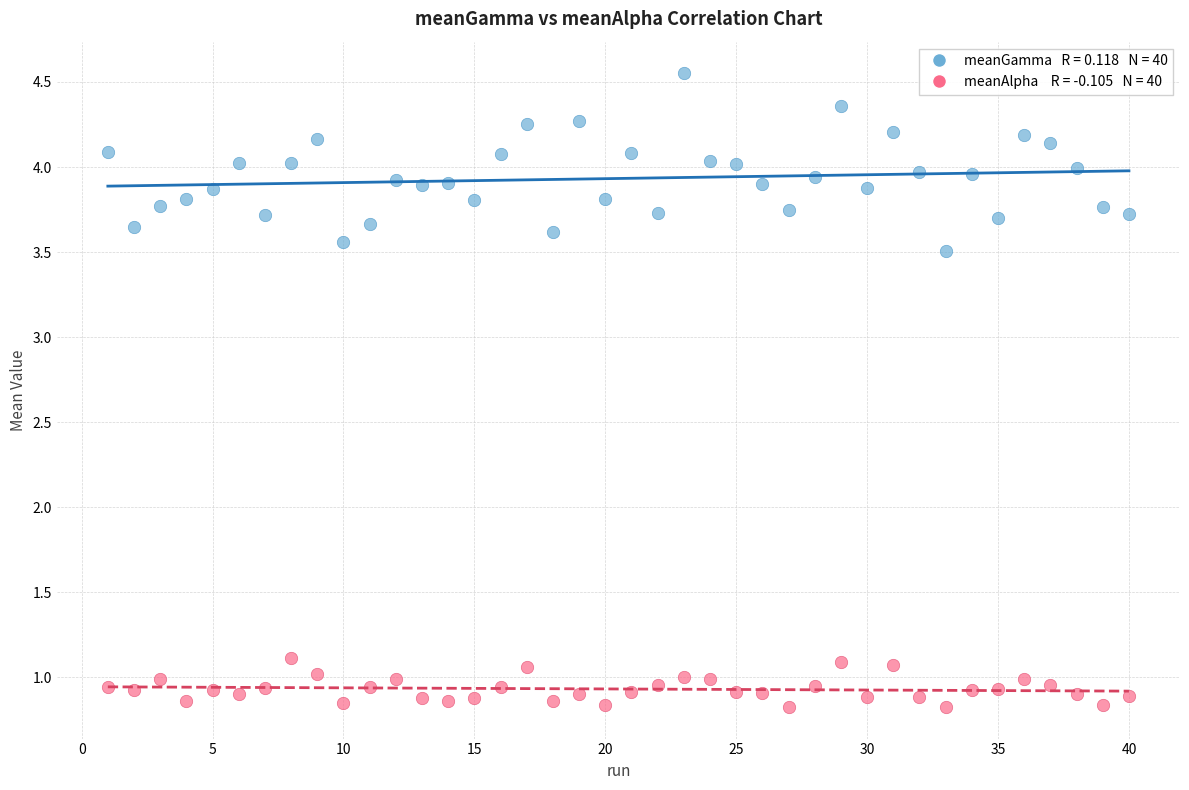

Across all data points, what is the range of X values (max minus min)?

39.0